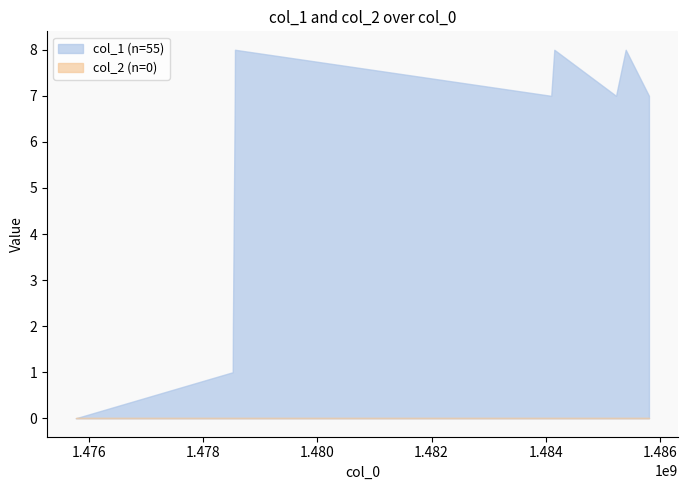

The col_2 series shows 0 at 1475773233. True or false?

True